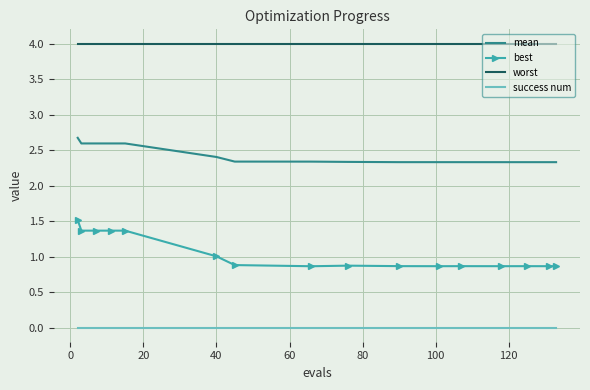

Rank the series by their maximum value, from lowest to highest.

success num, best, mean, worst